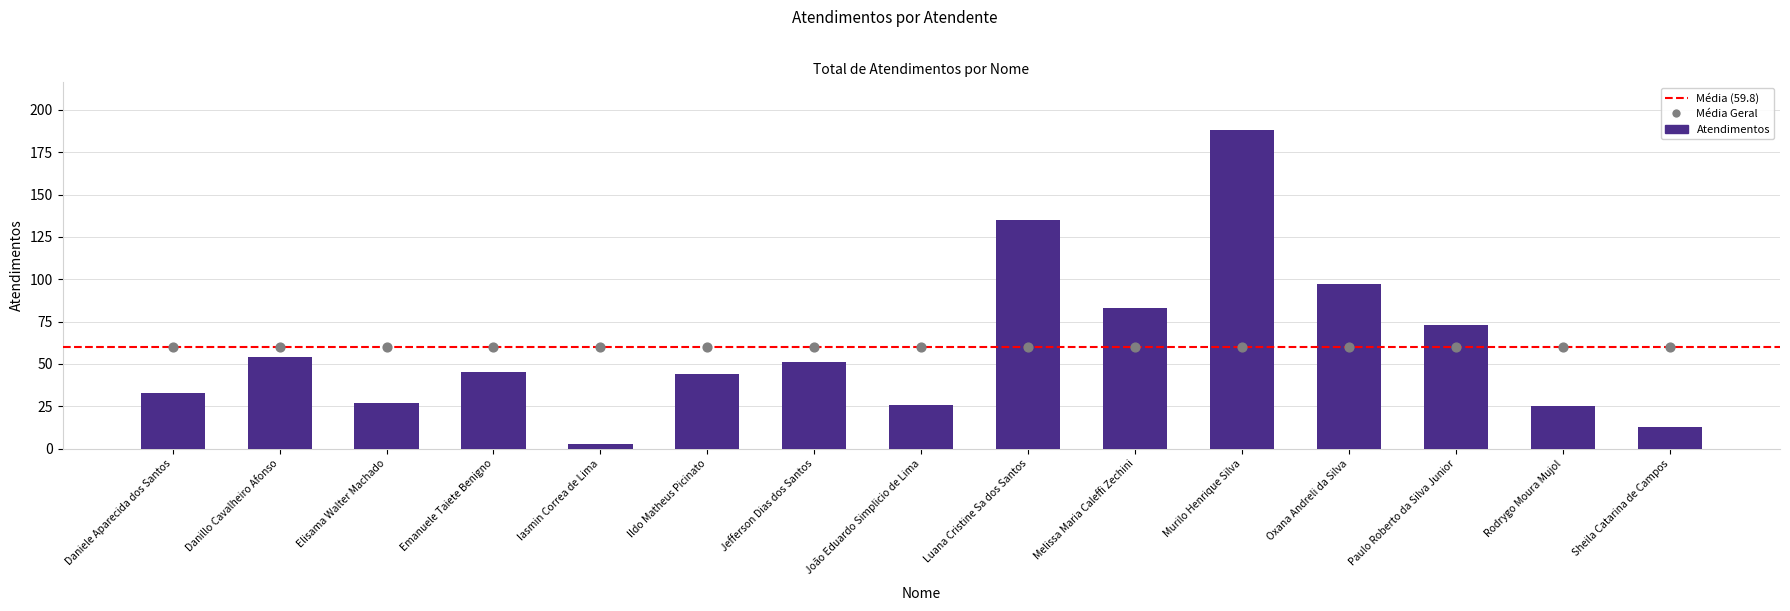

Between Sheila Catarina de Campos and João Eduardo Simplicio de Lima, which is larger?

João Eduardo Simplicio de Lima